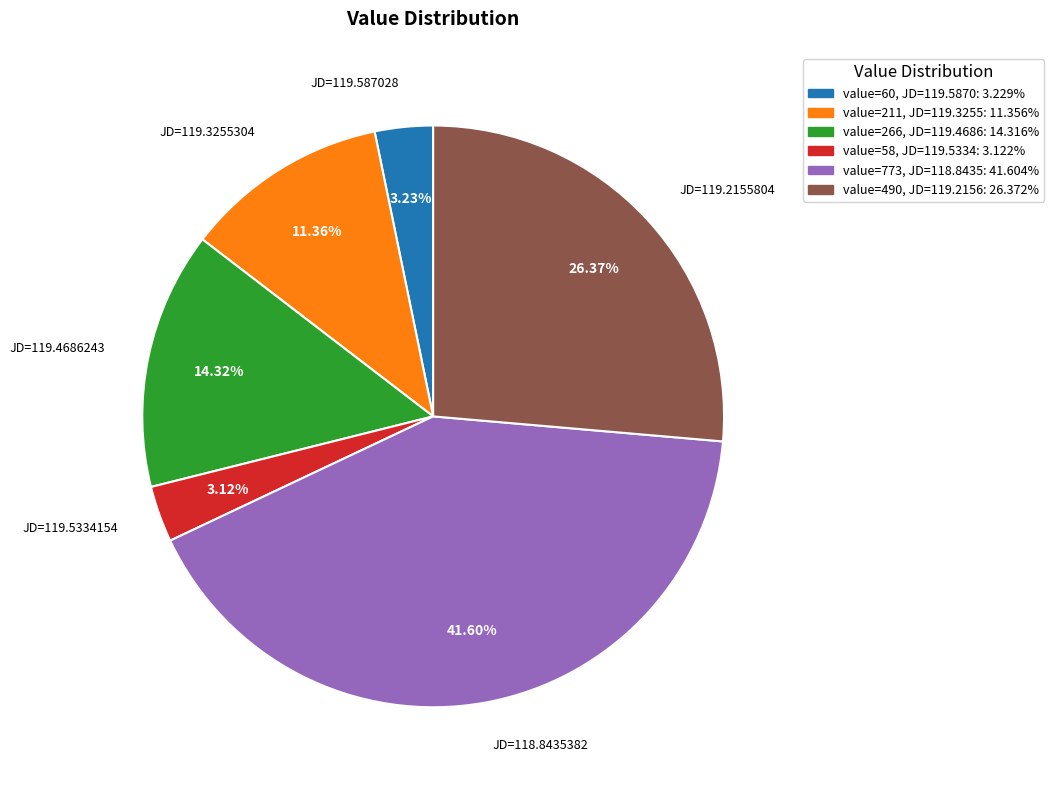

Is the sum of value=58, JD=119.5334: 3.122% and value=266, JD=119.4686: 14.316% greater than half?

No